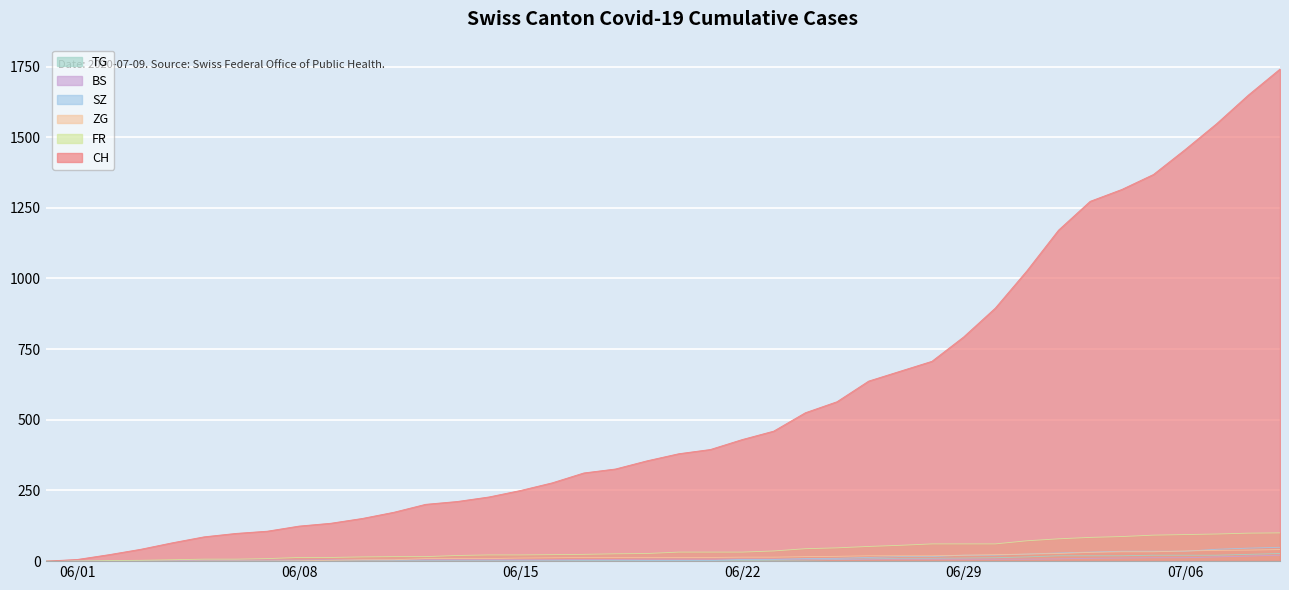

How many data points in SZ are above 2?

18